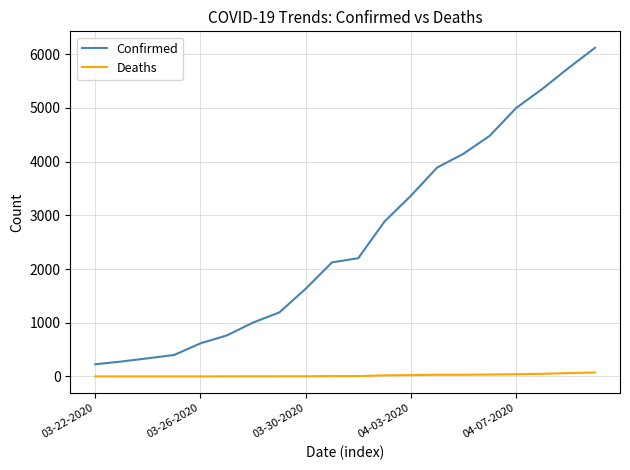

Count the number of categories in the chart.

20